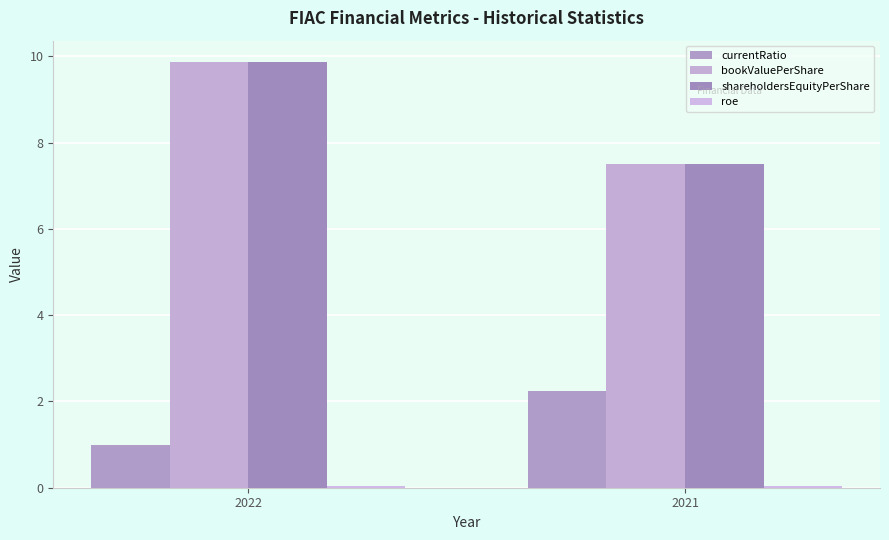

Does the chart contain stacked bars?

No